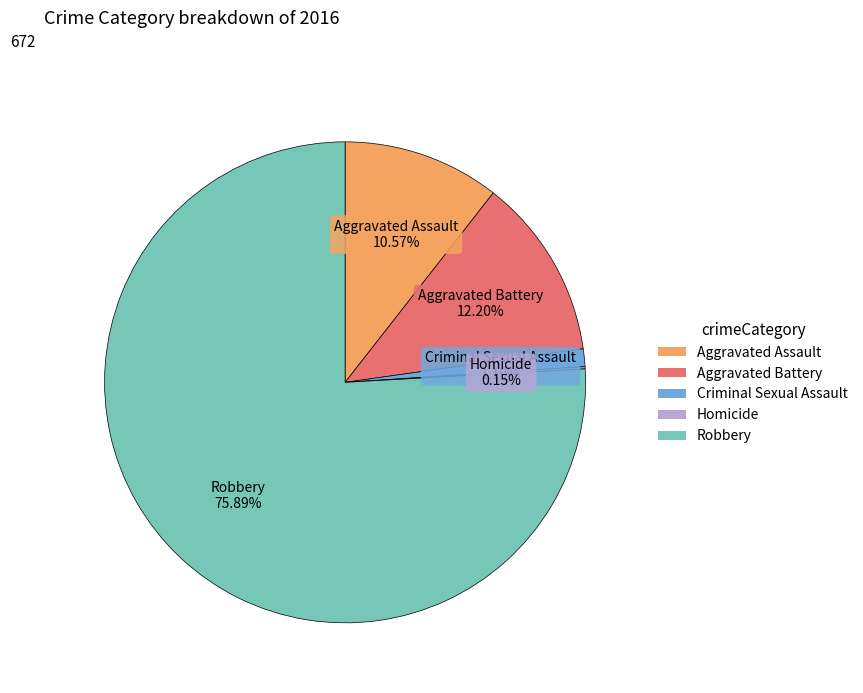

Which slice is the largest?

Robbery